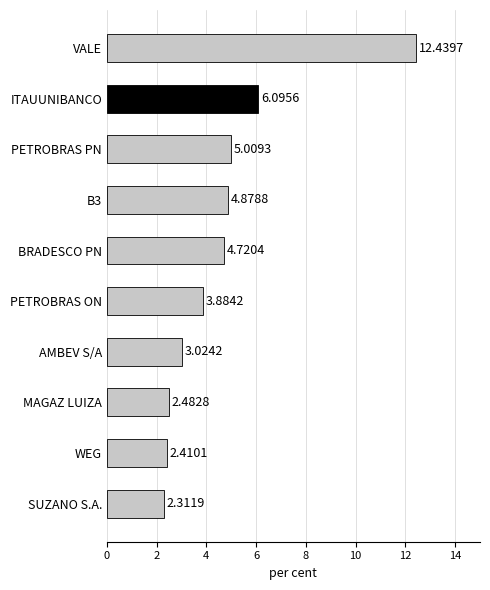

What is the label of the 3rd bar from the top?

PETROBRAS PN